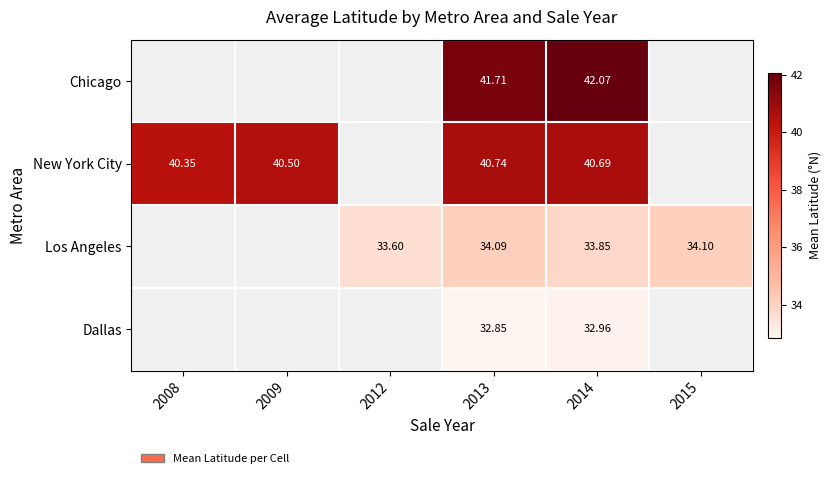

What is the maximum value shown in the chart?

42.1